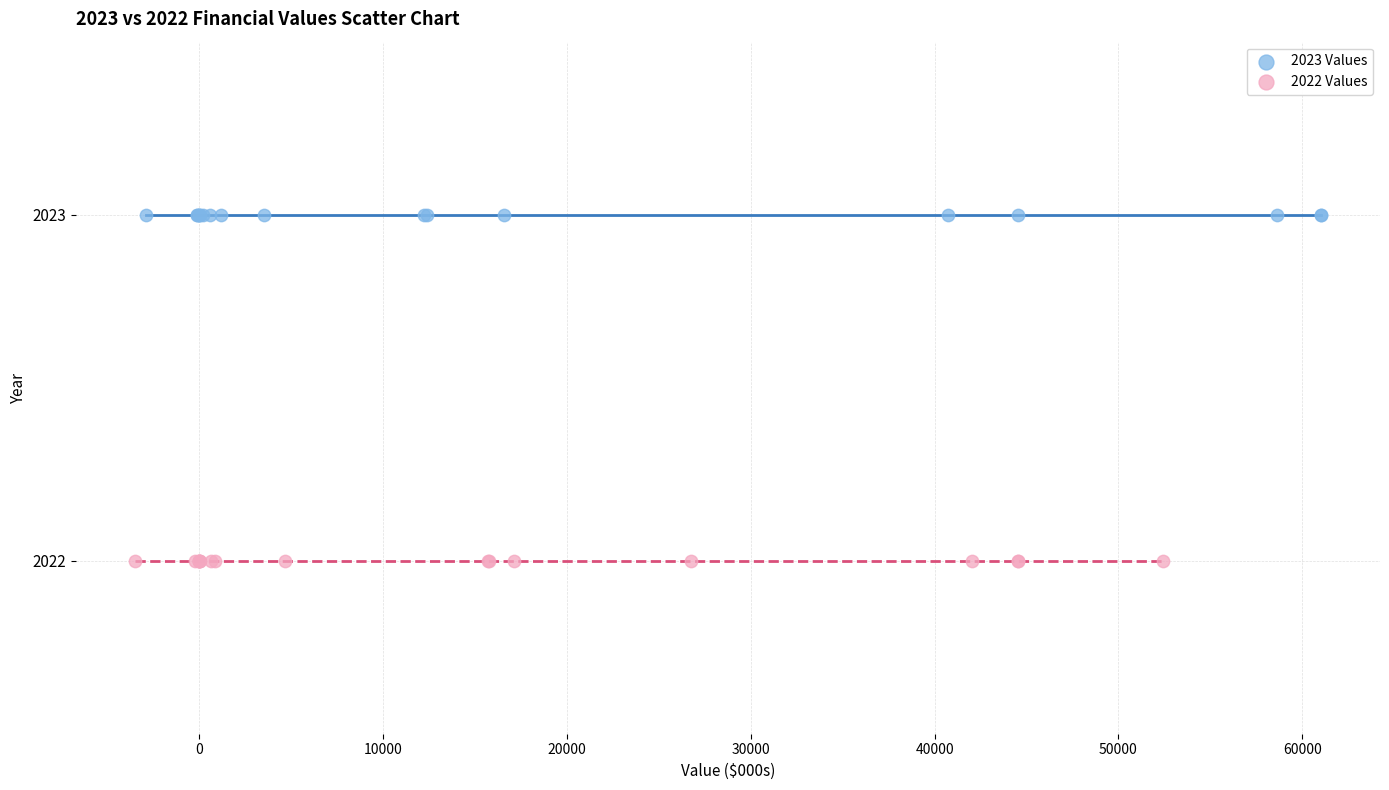

Which series reaches the minimum Y coordinate?

2022 Values